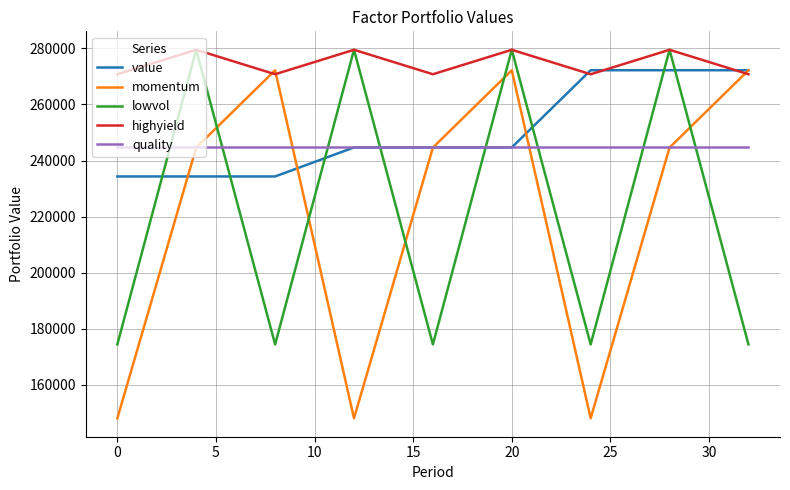

What is the minimum value for momentum?

147970